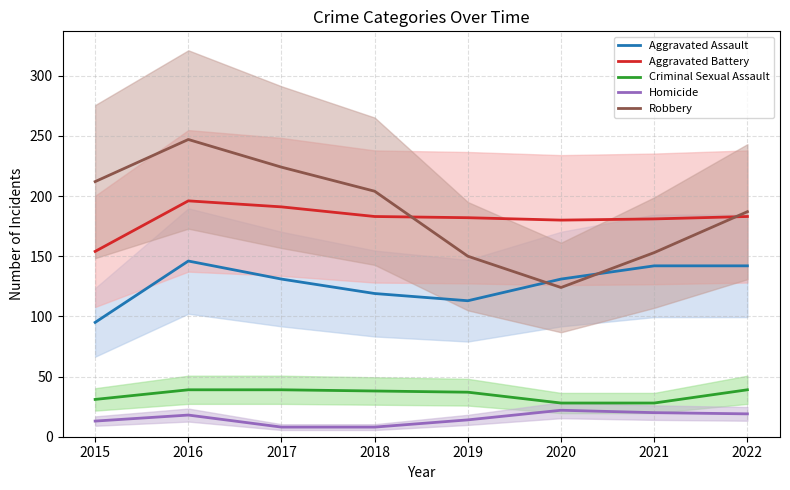

True or false: Aggravated Assault has more than 2 points higher than both neighbors.

False